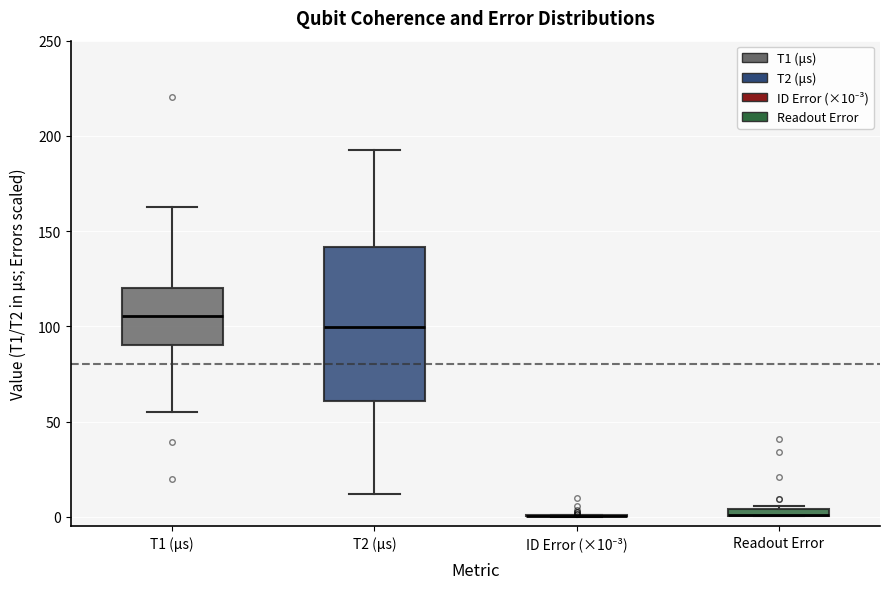

Where does the lower whisker of the box for T1 (μs) end on the y-axis? The values are not printed on the chart, so give them approximately, as read against the axis.

55